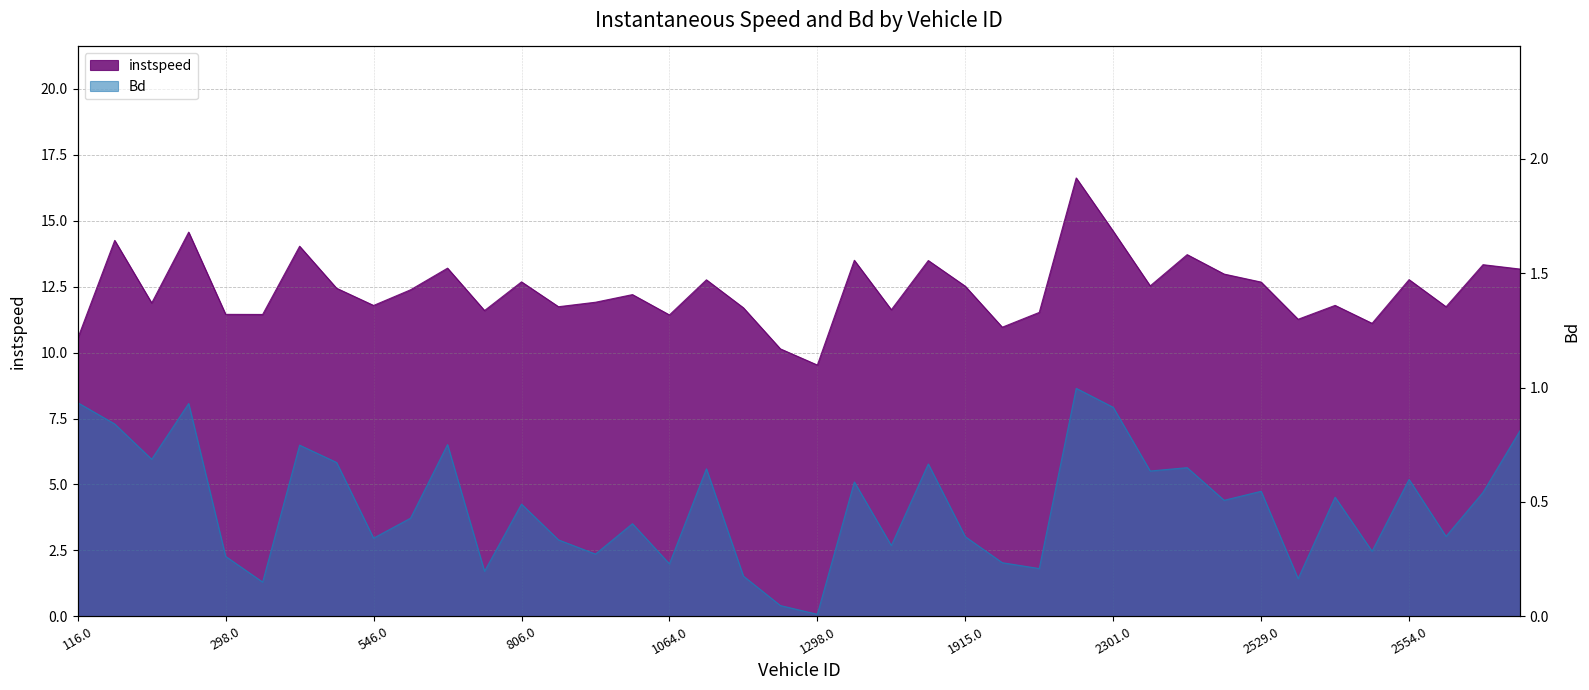

List the series in order of their overall mean, highest first.

instspeed, Bd